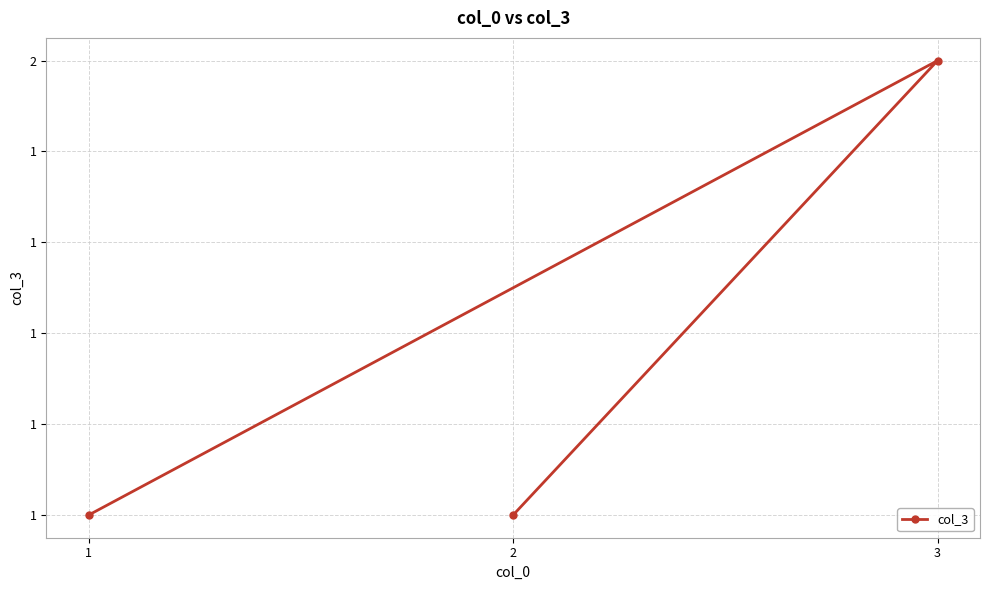

Approximately how many times larger is the value at 1 compared to 3?

0.5